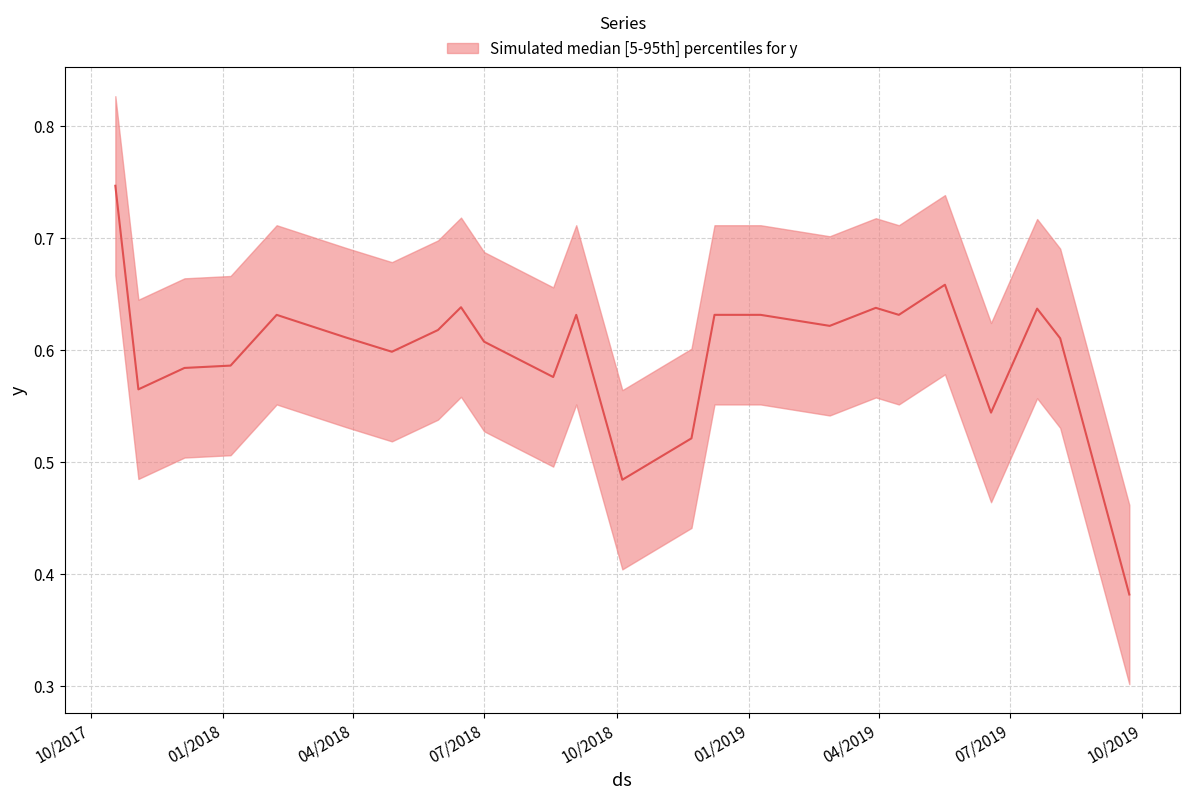

What is the label of the 23rd point from the right?

11/3/2017